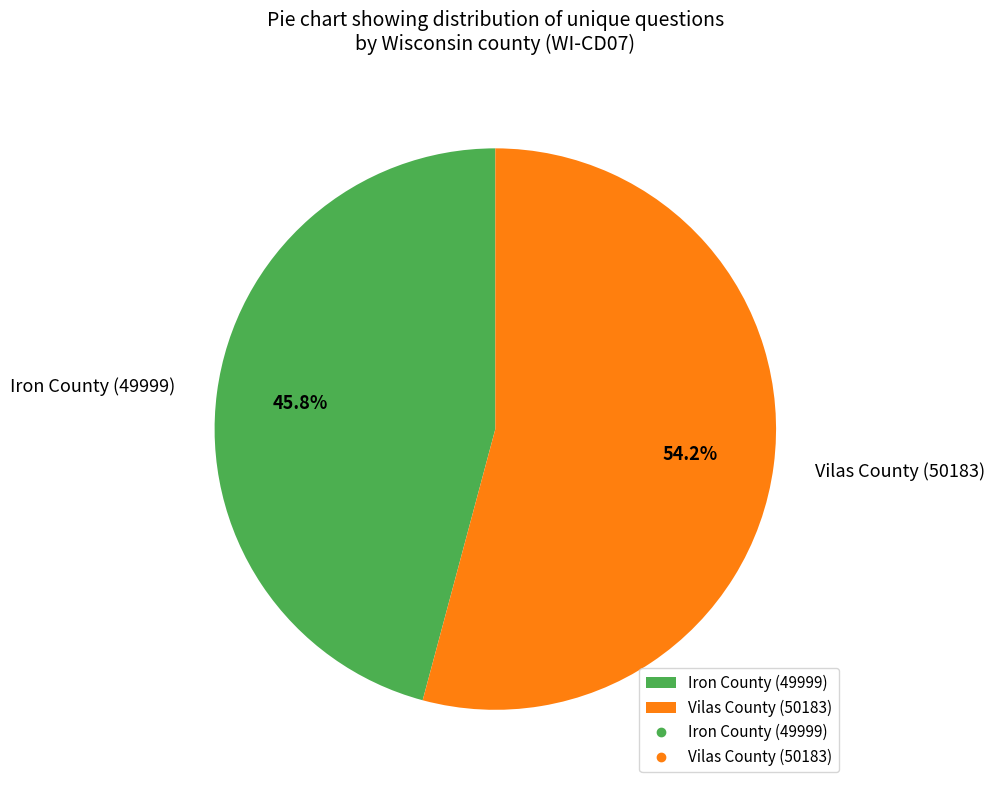

What portion of the pie excludes Iron County (49999)?

54.2%